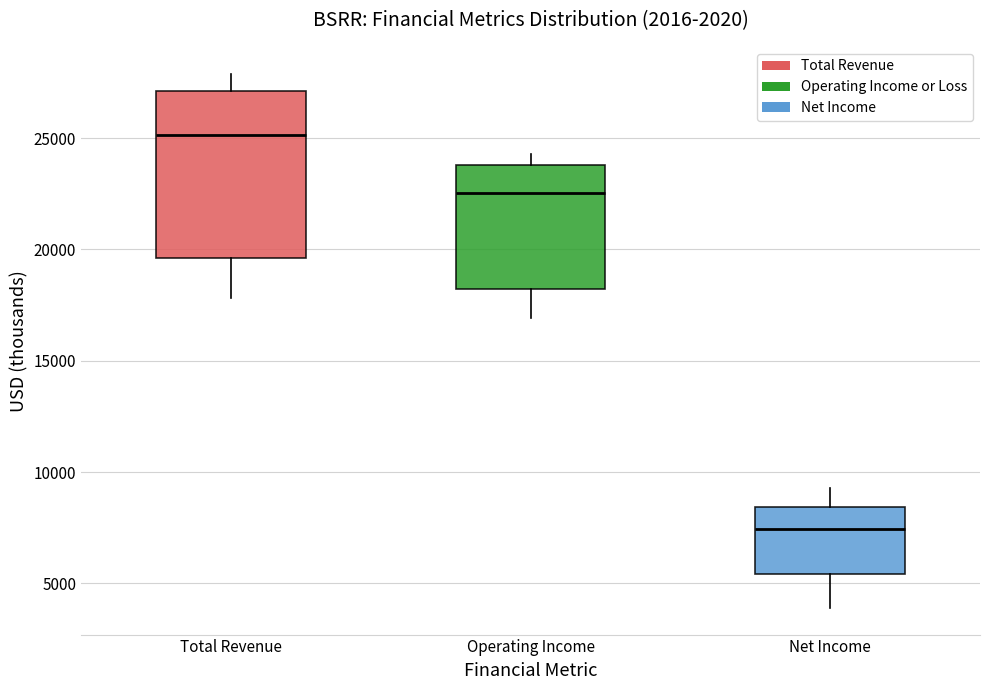

Where is the upper edge of the box for Net Income on the y-axis? The values are not printed on the chart, so give them approximately, as read against the axis.

8500